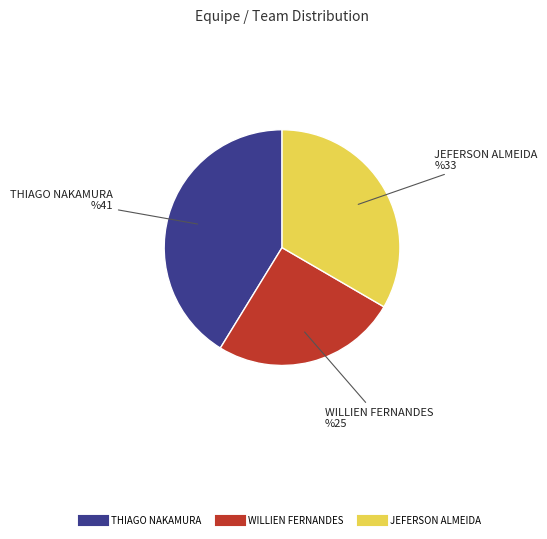

Is there a majority slice in this chart?

No